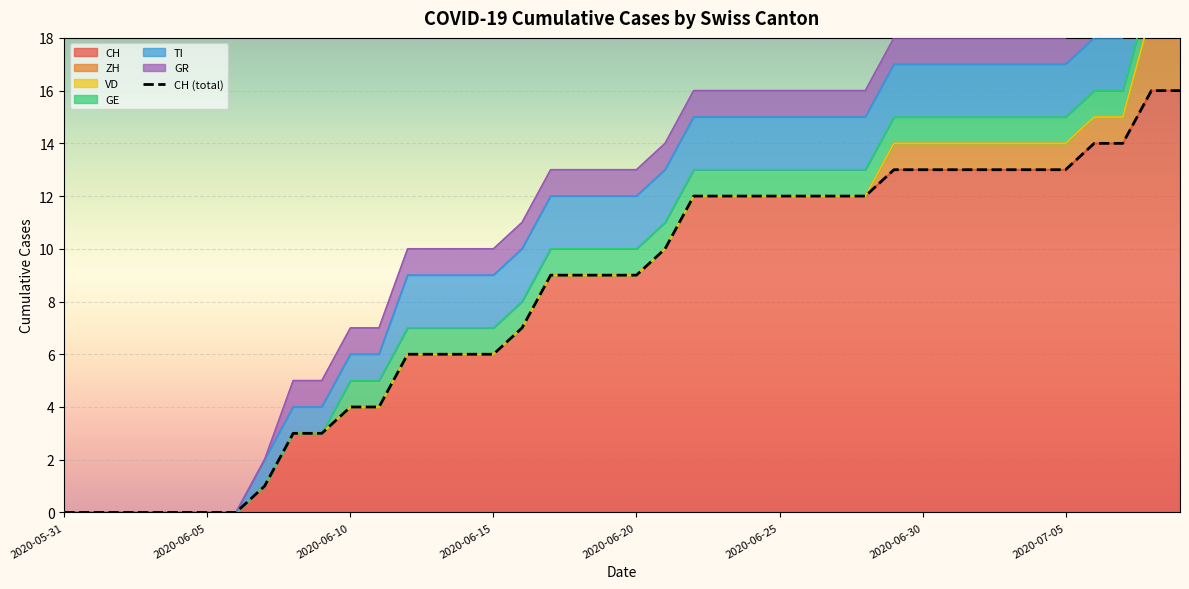

Which series has the largest total across all categories?

CH